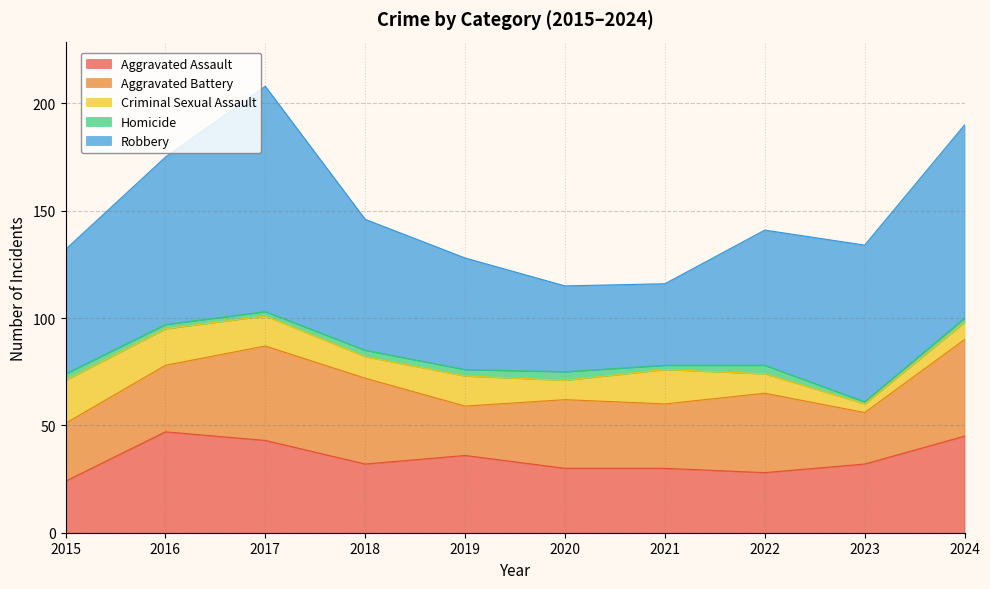

Reading left to right, extract all data points from this chart.

Aggravated Assault: 2015=24	2016=47	2017=43	2018=32	2019=36	2020=30	2021=30	2022=28	2023=32	2024=45
Aggravated Battery: 2015=27	2016=31	2017=44	2018=40	2019=23	2020=32	2021=30	2022=37	2023=24	2024=45
Criminal Sexual Assault: 2015=20	2016=17	2017=14	2018=10	2019=14	2020=9	2021=16	2022=9	2023=4	2024=8
Homicide: 2015=3	2016=2	2017=2	2018=3	2019=3	2020=4	2021=2	2022=4	2023=1	2024=2
Robbery: 2015=58	2016=78	2017=105	2018=61	2019=52	2020=40	2021=38	2022=63	2023=73	2024=90